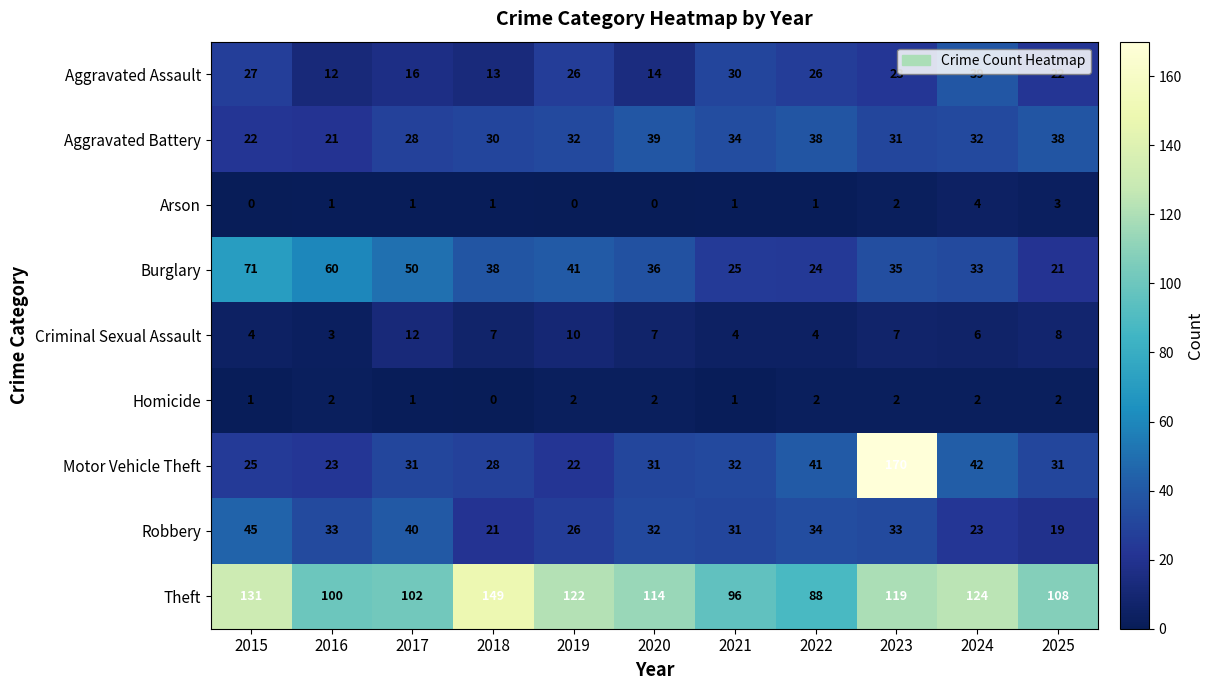

True or false: Homicide has a value of 3 at 2023.

False